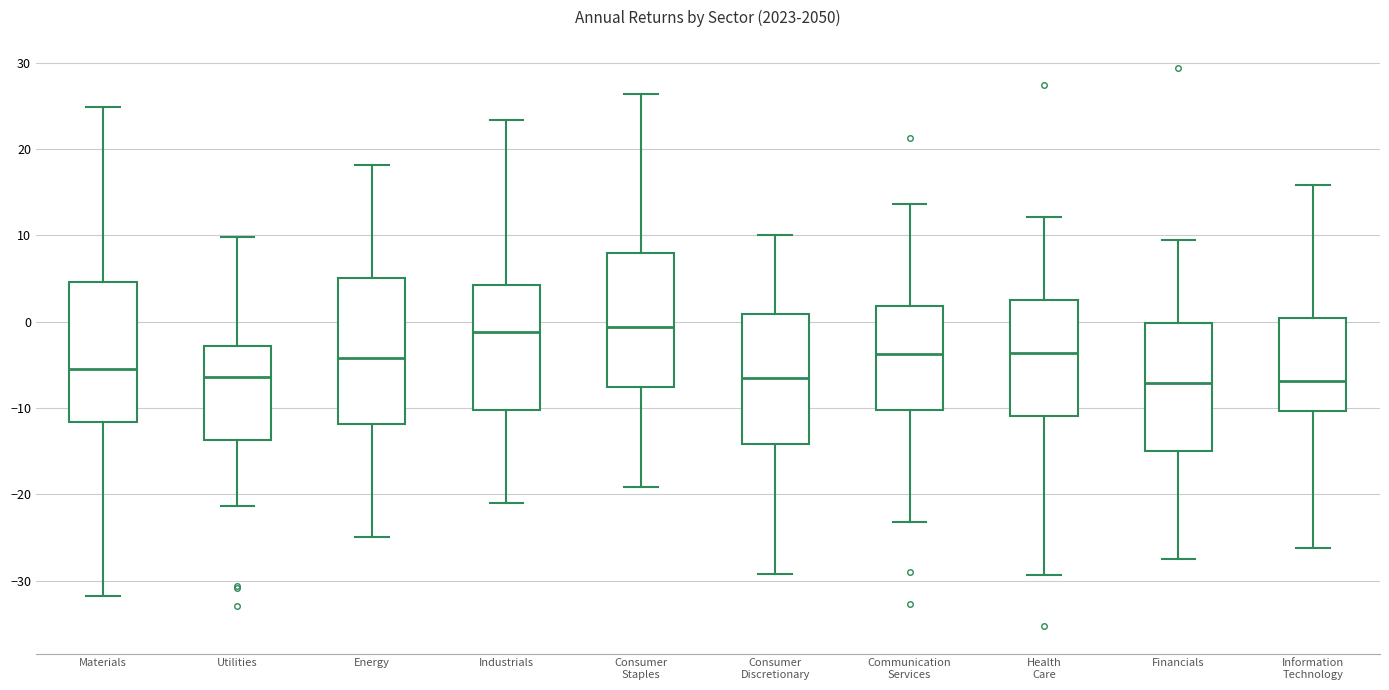

Reading left to right, read every box against the y-axis: the position of its median line, the range the box covers, and the ends of its whiskers. The values are not printed on the chart, so give them approximately, as read against the axis.

Materials: median -5, box -12 to 5, whiskers -32 to 25
Utilities: median -6, box -14 to -3, whiskers -21 to 10
Energy: median -4, box -12 to 5, whiskers -25 to 18
Industrials: median -1, box -10 to 4, whiskers -21 to 23
Consumer Staples: median -1, box -8 to 8, whiskers -19 to 26
Consumer Discretionary: median -7, box -14 to 1, whiskers -29 to 10
Communication Services: median -4, box -10 to 2, whiskers -23 to 14
Health Care: median -4, box -11 to 2, whiskers -29 to 12
Financials: median -7, box -15 to 0, whiskers -28 to 9
Information Technology: median -7, box -10 to 0, whiskers -26 to 16